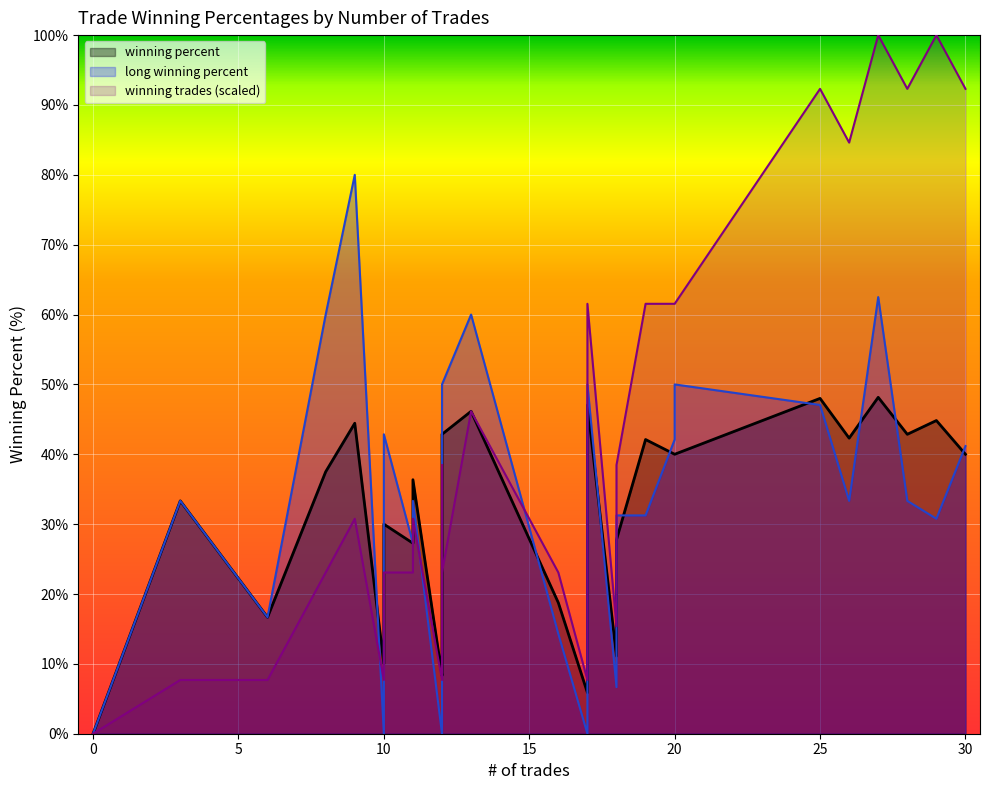

The winning trades series shows 17.7 at 30. True or false?

False